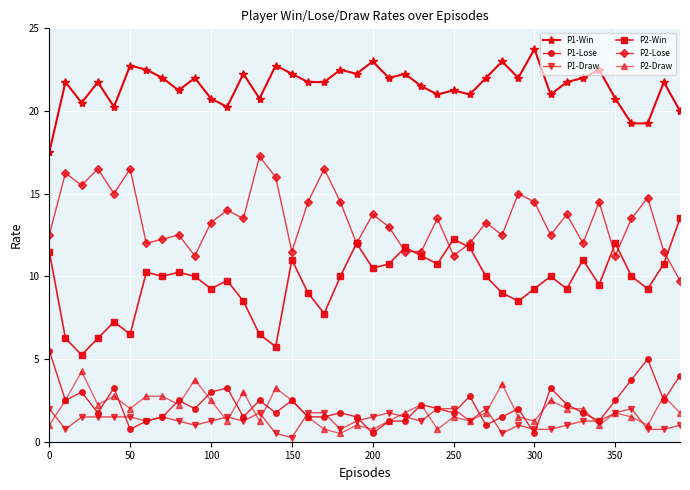

Count the P1-Draw values in the range 1 to 2.

31